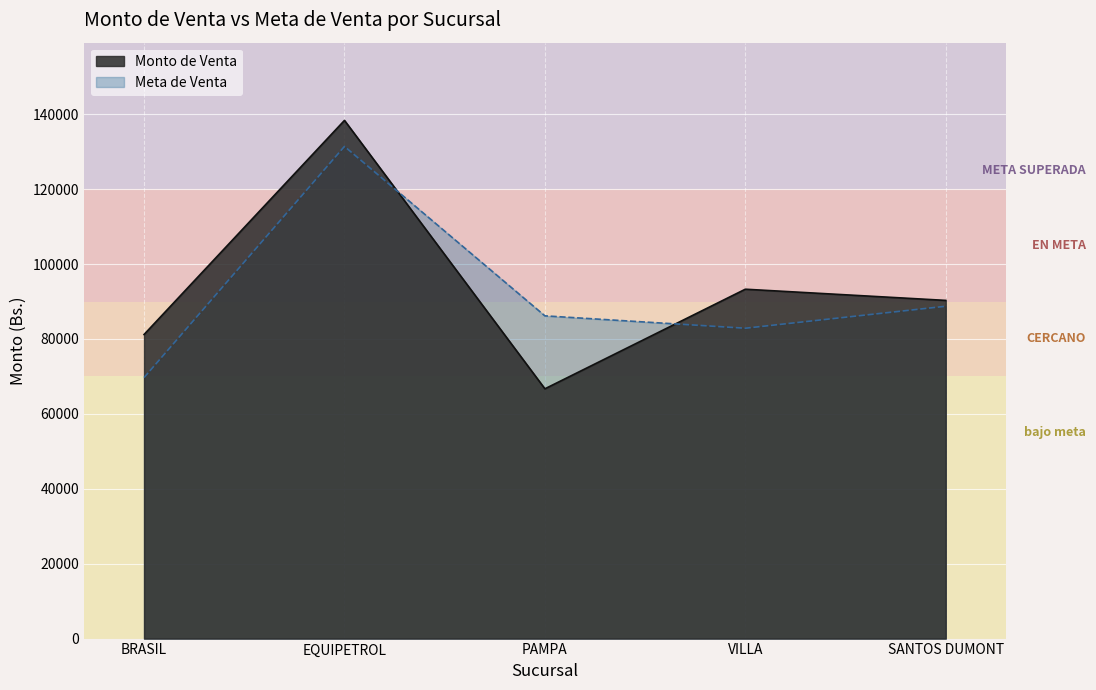

Between BRASIL and VILLA, which is larger?

VILLA